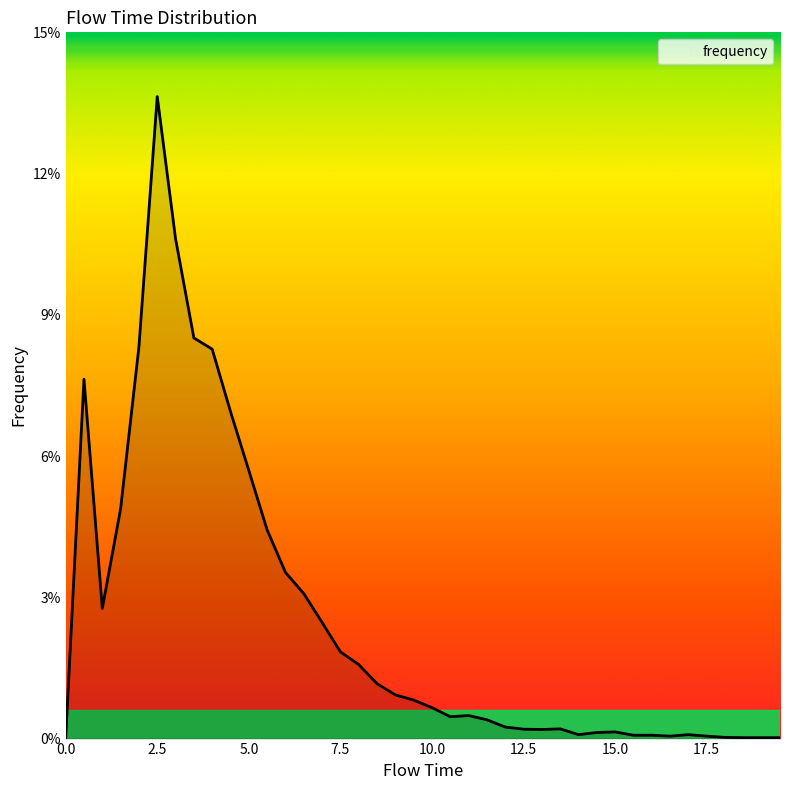

Does the chart display data point markers on the line(s)?

No